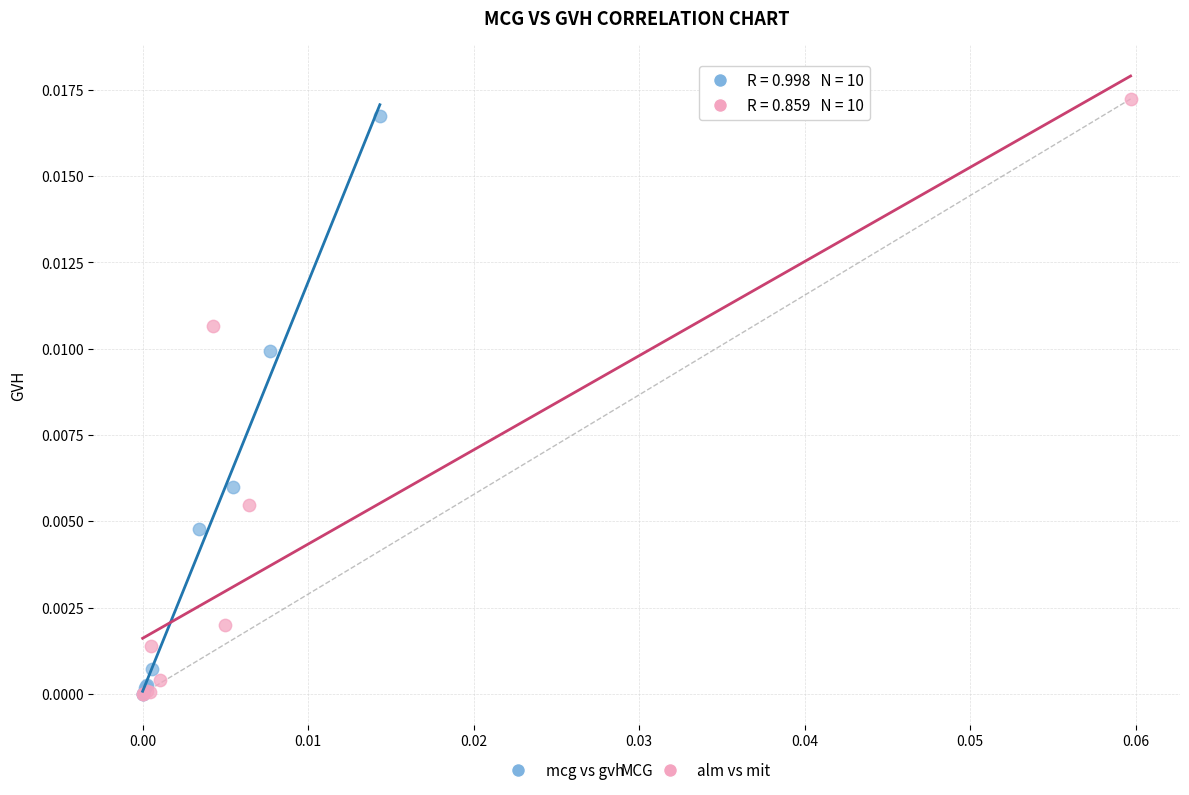

Which series has the widest spread of Y values?

alm vs mit